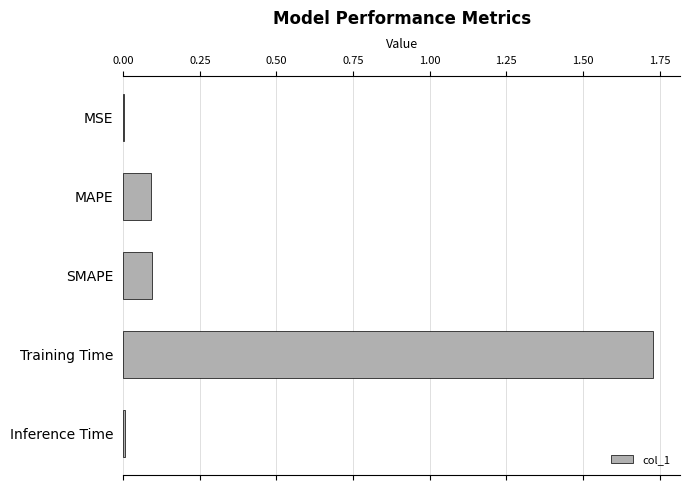

The chart shows a value of 0.1 at SMAPE. True or false?

True